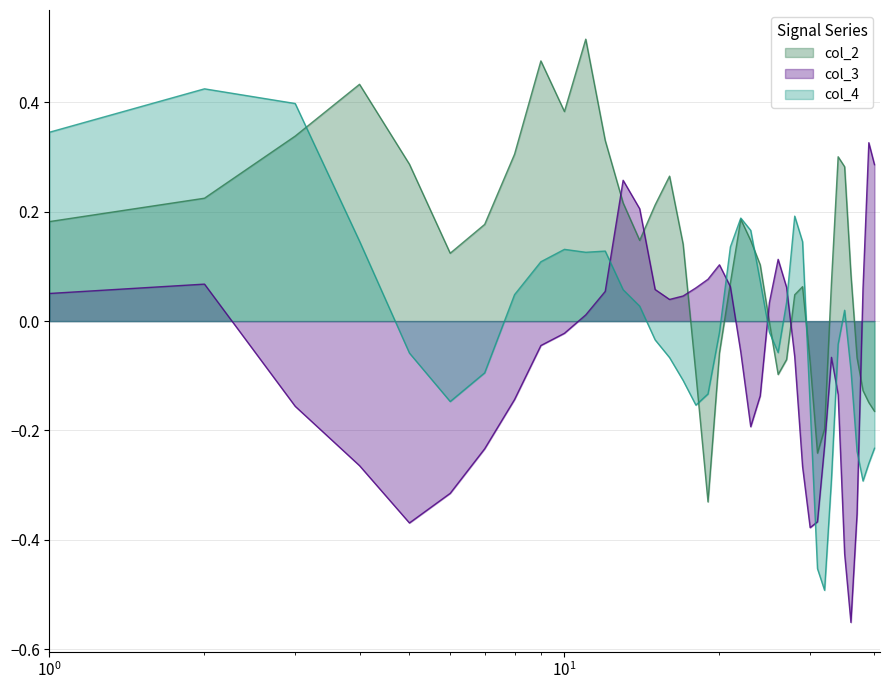

Which series has the largest total across all categories?

col_2